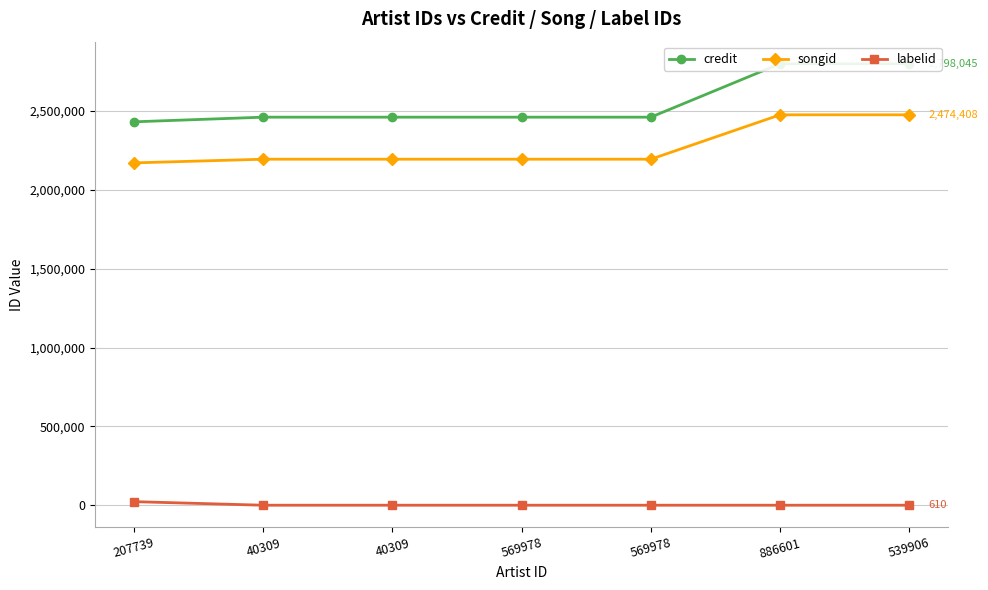

List the series in order of their peak value, highest first.

credit, songid, labelid